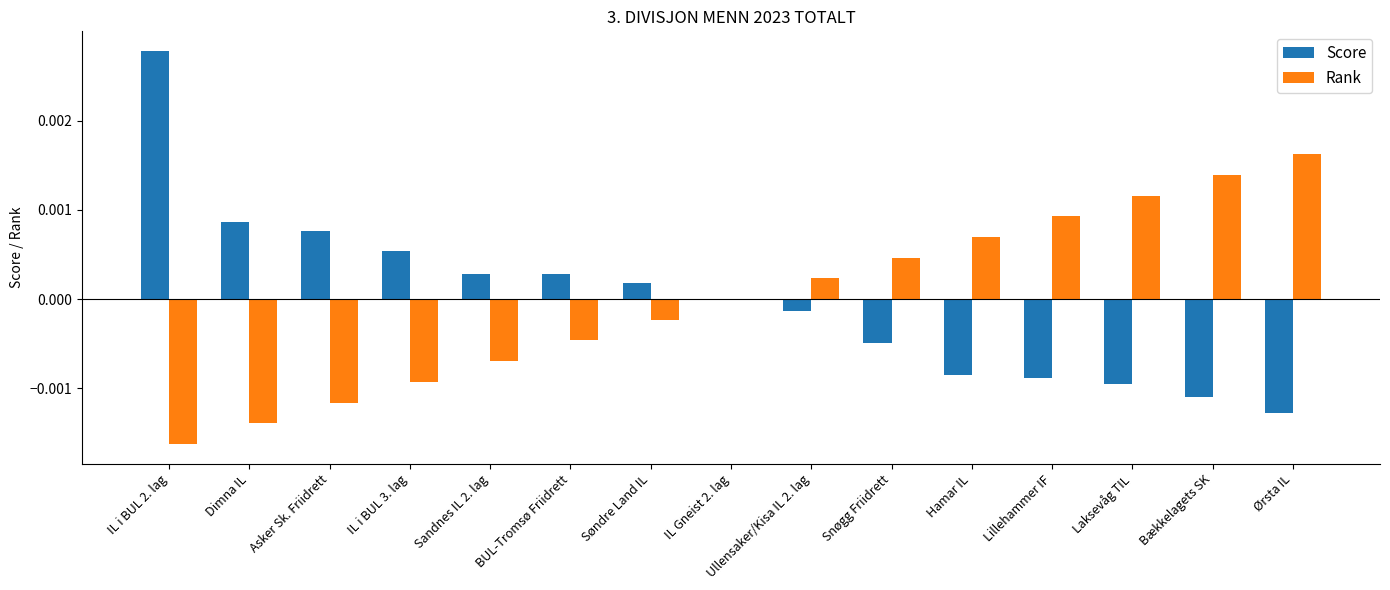

The Rank series shows 0.0 at Bækkelagets SK. True or false?

True